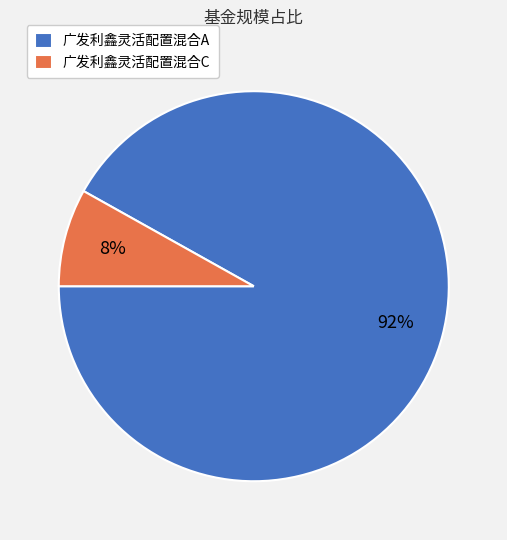

Which category accounts for the majority?

广发利鑫灵活配置混合A